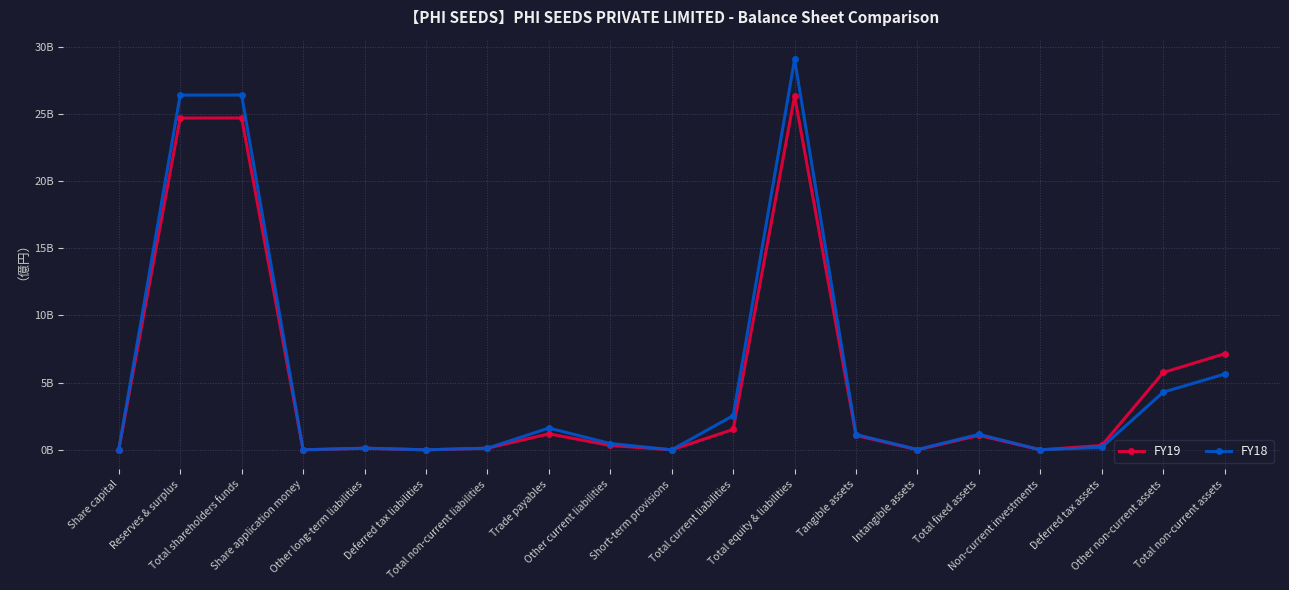

Reading right to left, extract all data points from this chart.

FY19: Total non-current assets=7.1	Other non-current assets=5.8	Deferred tax assets=0.3	Non-current investments=0.0	Total fixed assets=1.1	Intangible assets=0.0	Tangible assets=1.1	Total equity & liabilities=26.3	Total current liabilities=1.5	Short-term provisions=0.0	Other current liabilities=0.3	Trade payables=1.2	Total non-current liabilities=0.1	Deferred tax liabilities=0.0	Other long-term liabilities=0.1	Share application money=0.0	Total shareholders funds=24.7	Reserves & surplus=24.7	Share capital=0.0
FY18: Total non-current assets=5.6	Other non-current assets=4.3	Deferred tax assets=0.2	Non-current investments=0.0	Total fixed assets=1.2	Intangible assets=0.0	Tangible assets=1.1	Total equity & liabilities=29.1	Total current liabilities=2.5	Short-term provisions=0.0	Other current liabilities=0.5	Trade payables=1.6	Total non-current liabilities=0.1	Deferred tax liabilities=0.0	Other long-term liabilities=0.1	Share application money=0.0	Total shareholders funds=26.4	Reserves & surplus=26.4	Share capital=0.0